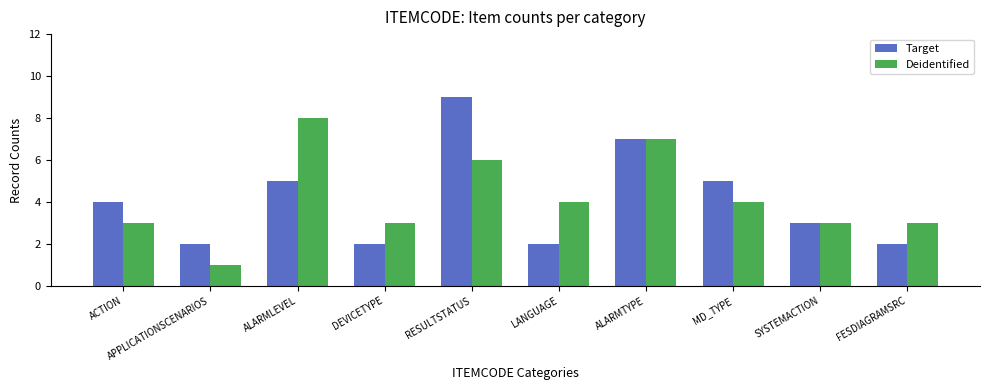

Which series has the largest total across all categories?

Deidentified